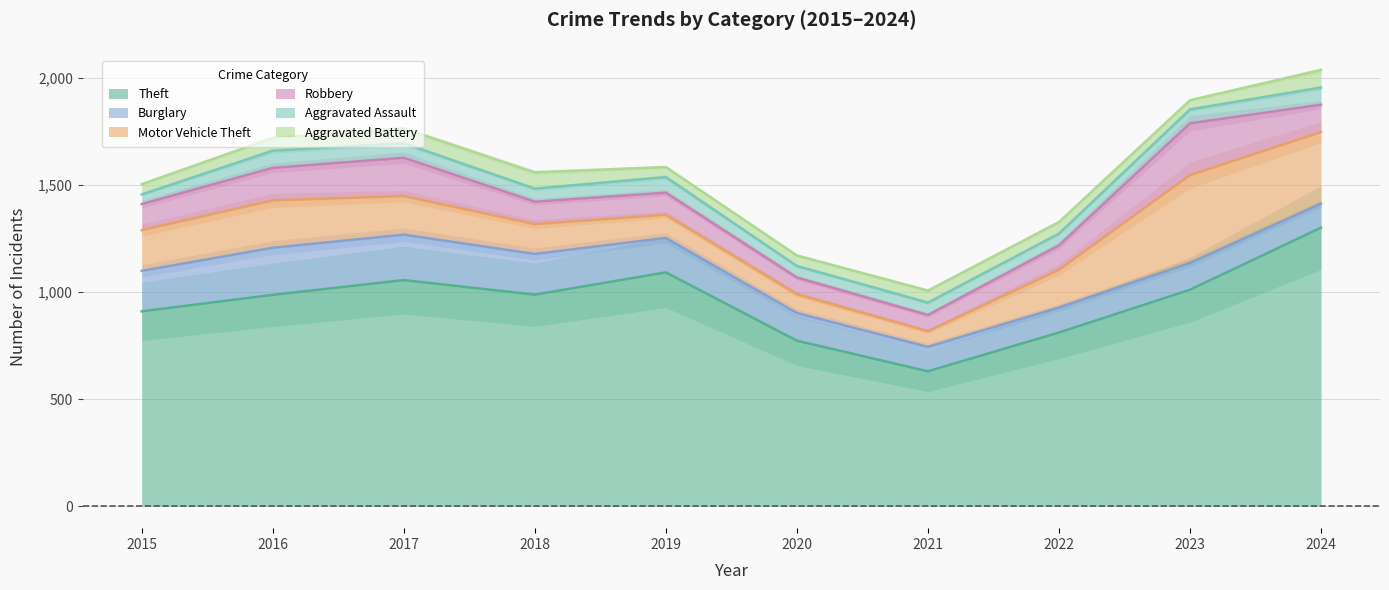

At which category is the sum across all series the highest?

2024